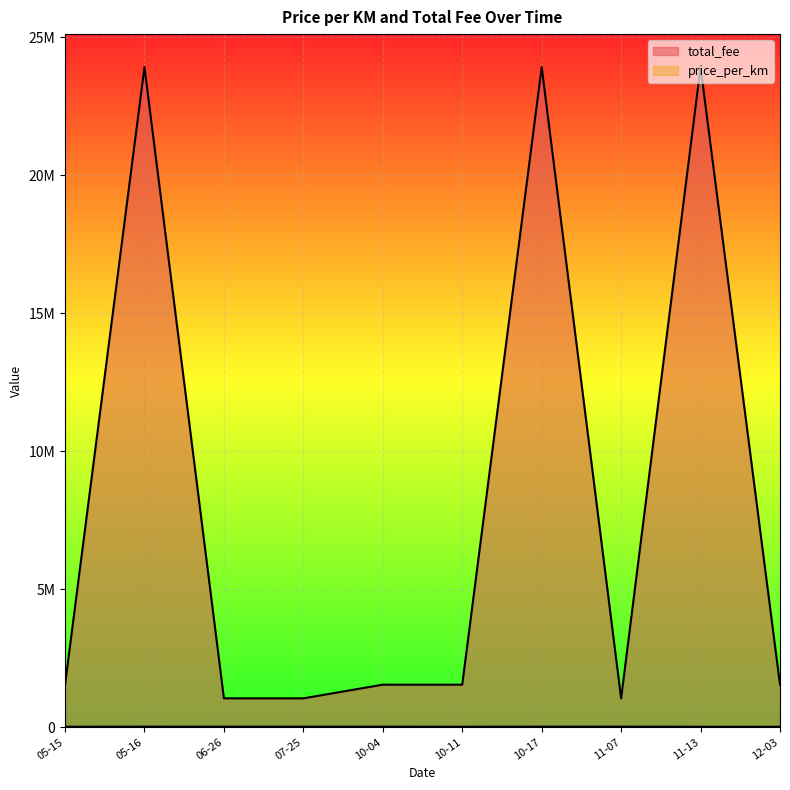

Does the chart display data point markers on the line(s)?

No